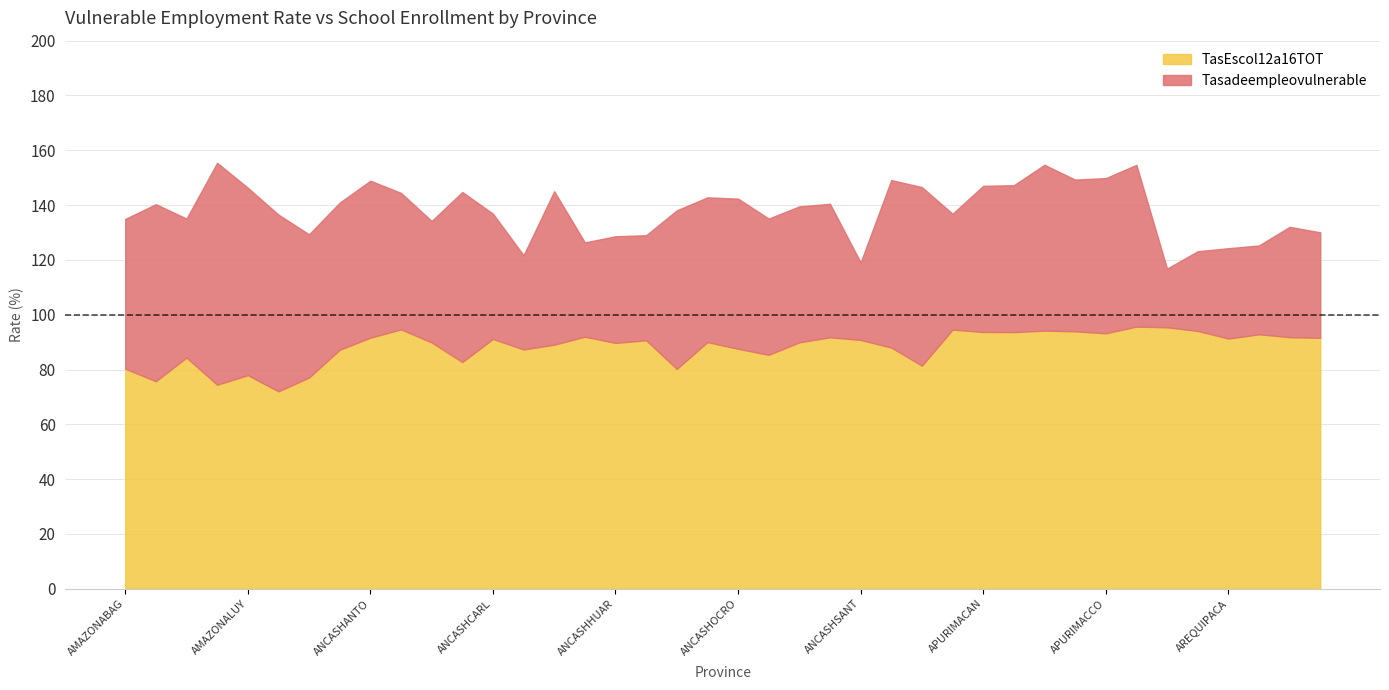

True or false: TasEscol12a16TOT has more than 0 points higher than both neighbors.

True